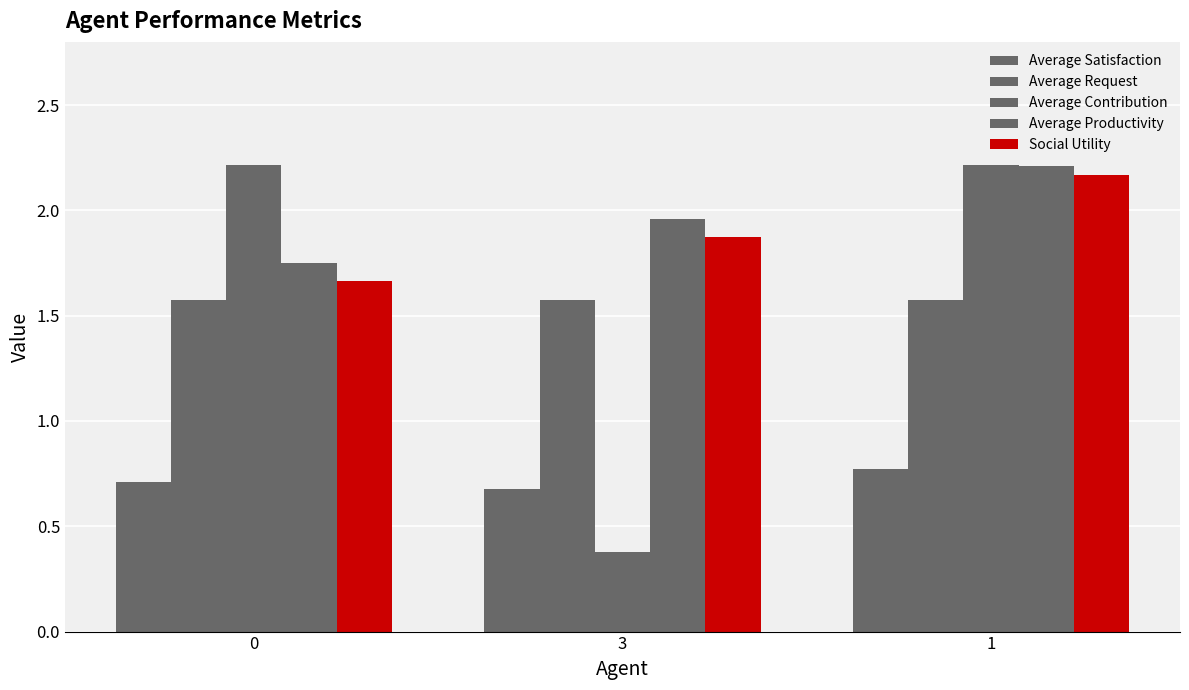

Reading left to right, extract all data points from this chart.

Average Satisfaction: 0=0.7	3=0.7	1=0.8
Average Request: 0=1.6	3=1.6	1=1.6
Average Contribution: 0=2.2	3=0.4	1=2.2
Average Productivity: 0=1.8	3=2.0	1=2.2
Social Utility: 0=1.7	3=1.9	1=2.2